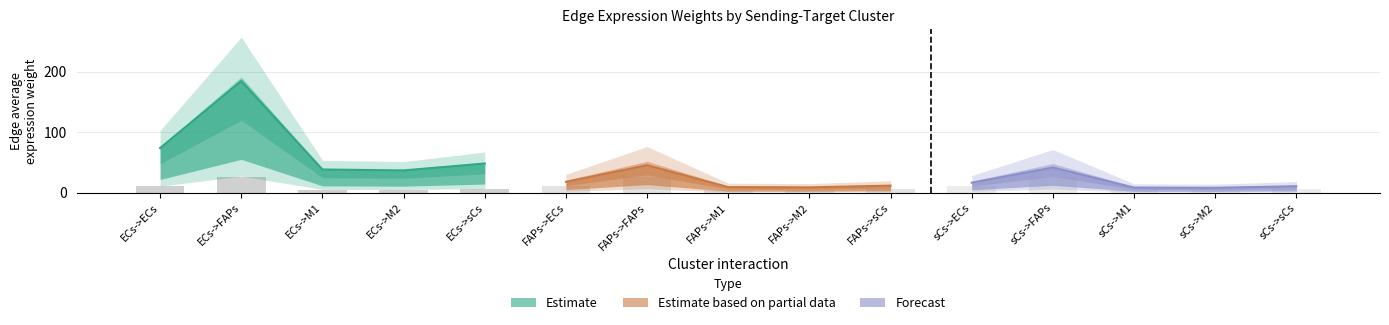

What is the difference between the Edge total expression weight values at FAPs->M2 and sCs->ECs?

7.6